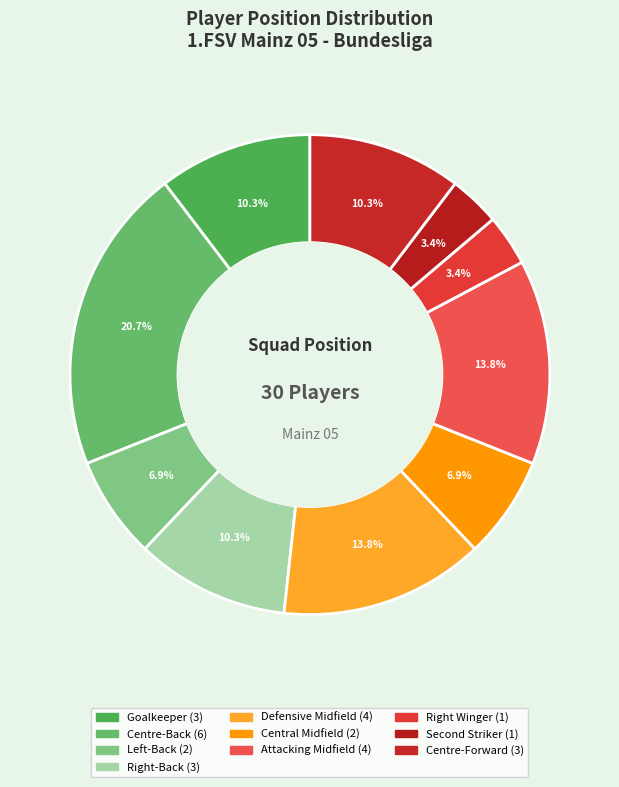

Which category has the smallest portion of the pie?

Right Winger